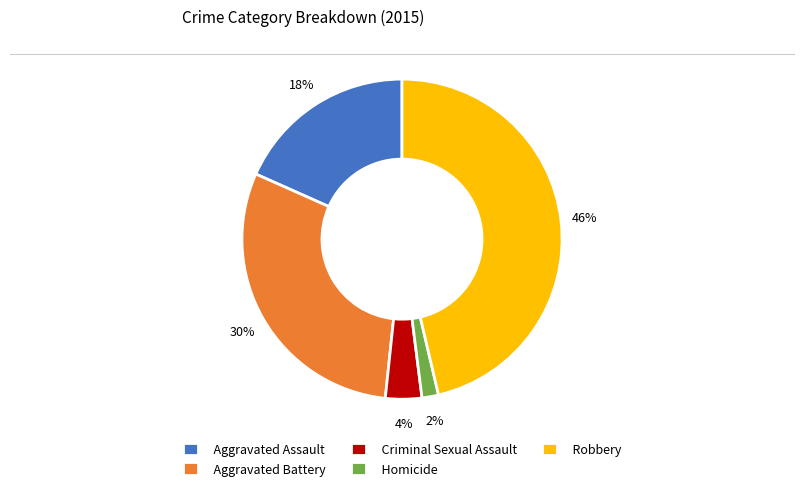

Rank the categories by value from highest to lowest.

Robbery, Aggravated Battery, Aggravated Assault, Criminal Sexual Assault, Homicide